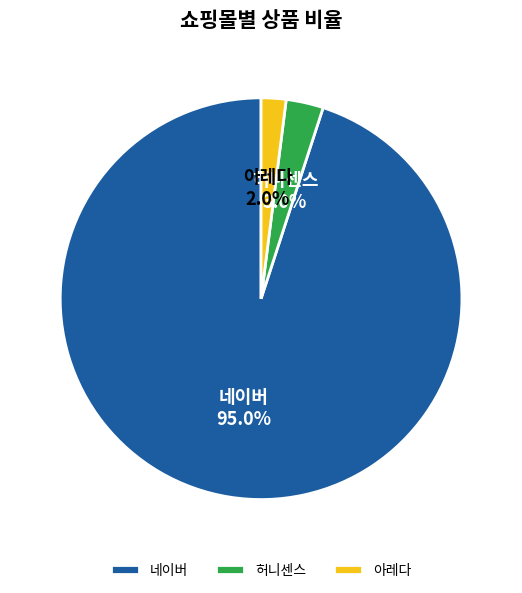

Count the number of slices in the pie.

3